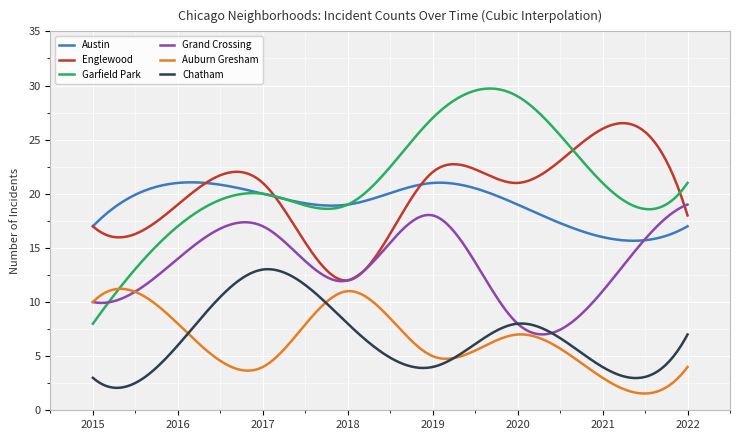

Which series has the widest spread of values?

Garfield Park